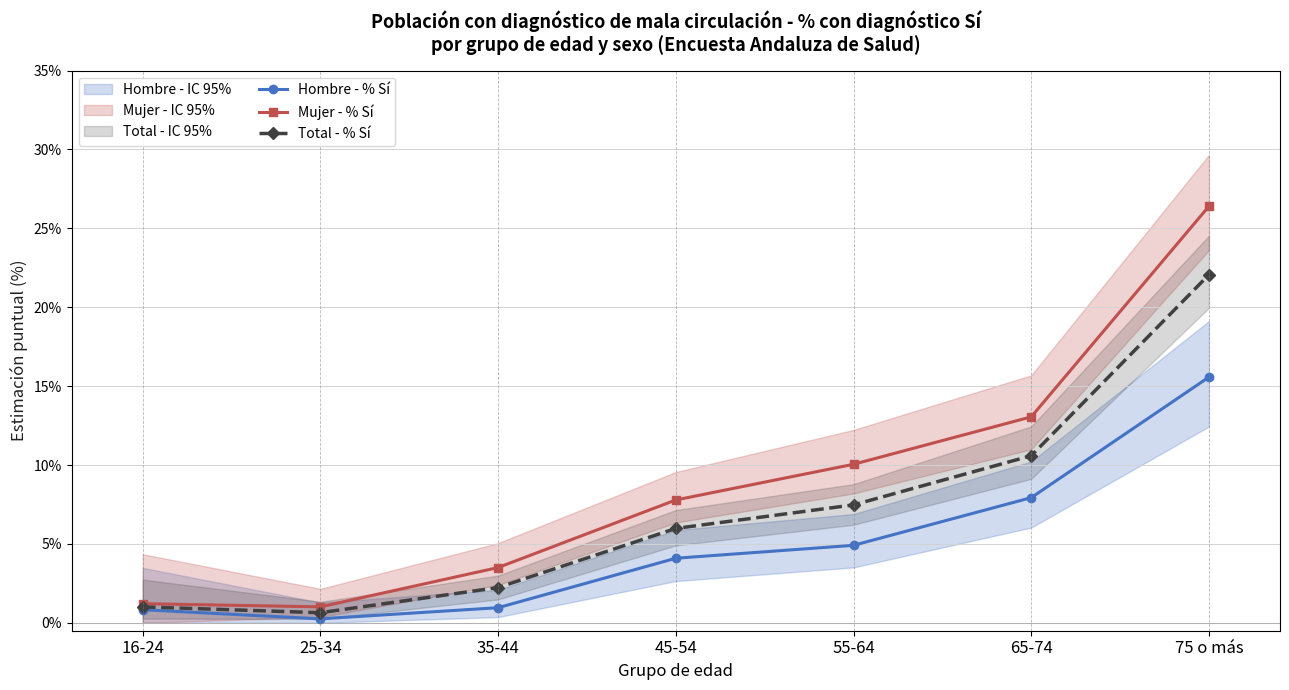

Reading left to right, list all the values displayed in this chart.

Hombre - % Sí: 0.8	0.3	1.0	4.1	4.9	7.9	15.6
Mujer - % Sí: 1.2	1.0	3.5	7.8	10.0	13.1	26.4
Total - % Sí: 1.0	0.6	2.2	6.0	7.5	10.6	22.1